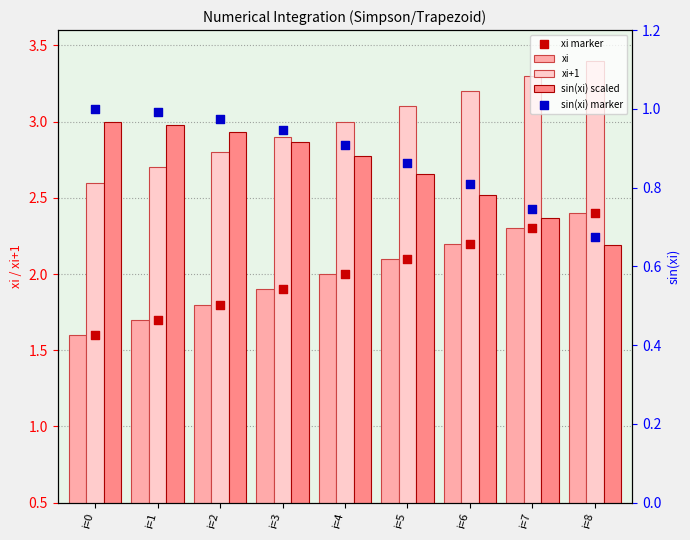

Which series reaches the maximum Y coordinate?

xi+1